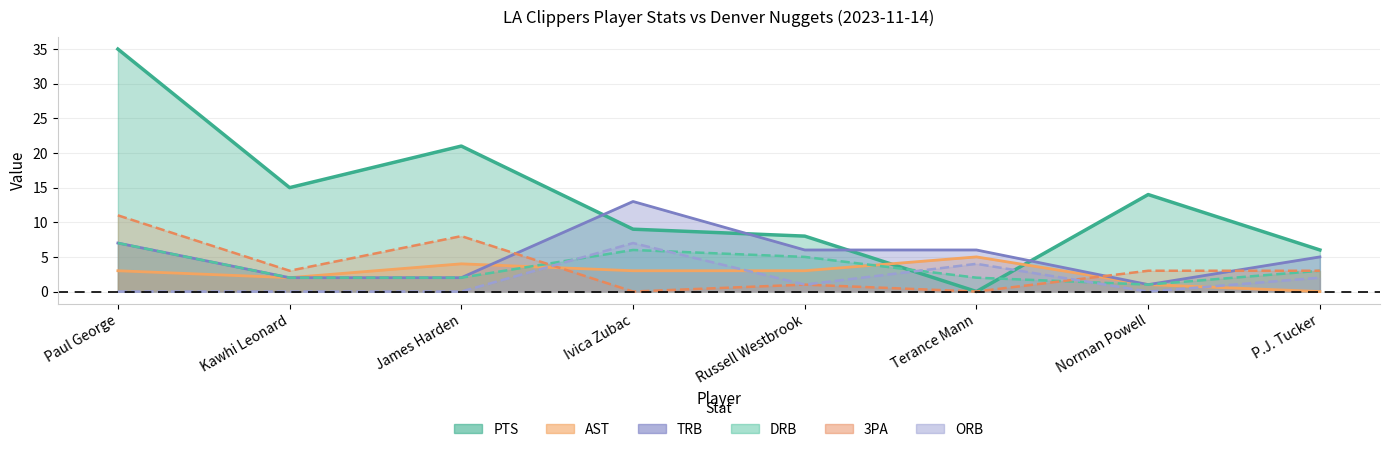

Read the ORB value at Ivica Zubac.

7